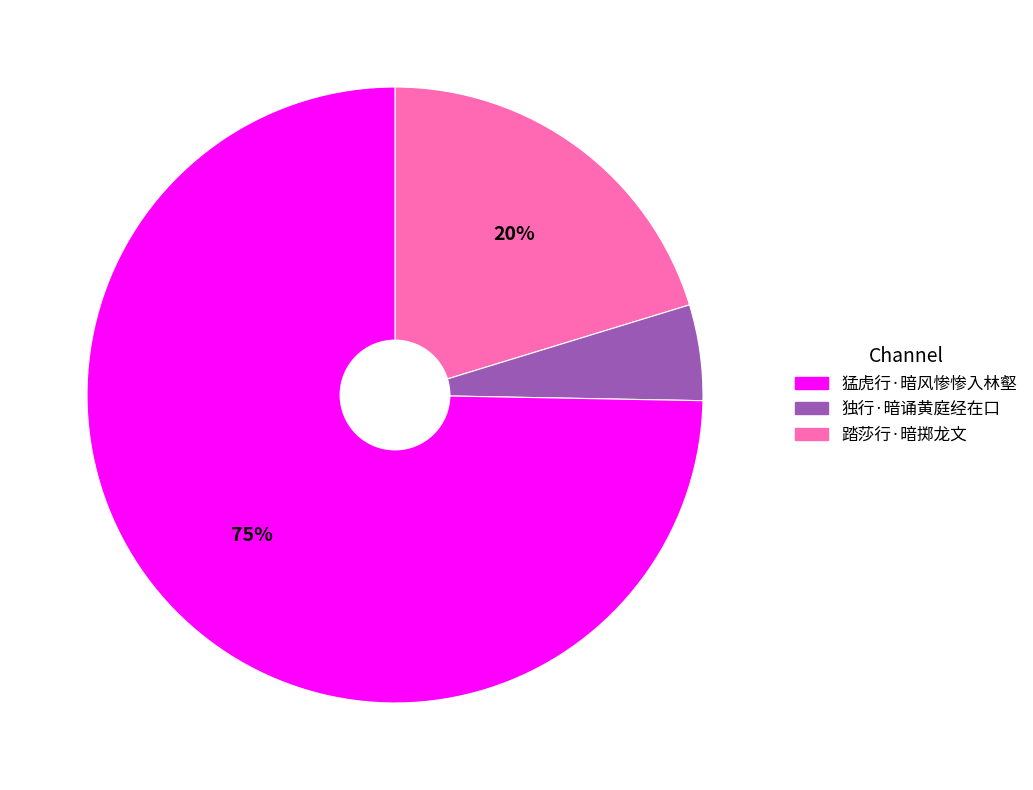

Does any single category account for the majority?

Yes